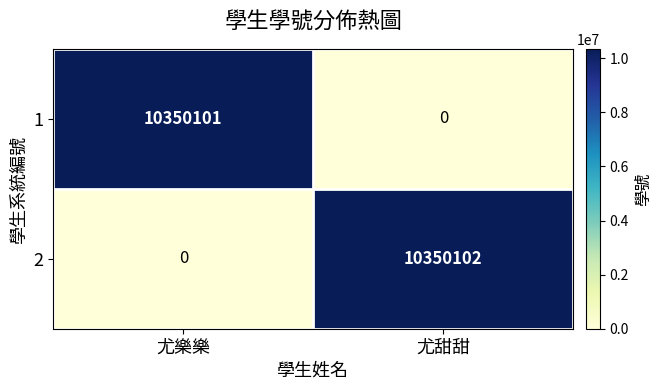

At how many categories does at least one series exceed 10126991?

2